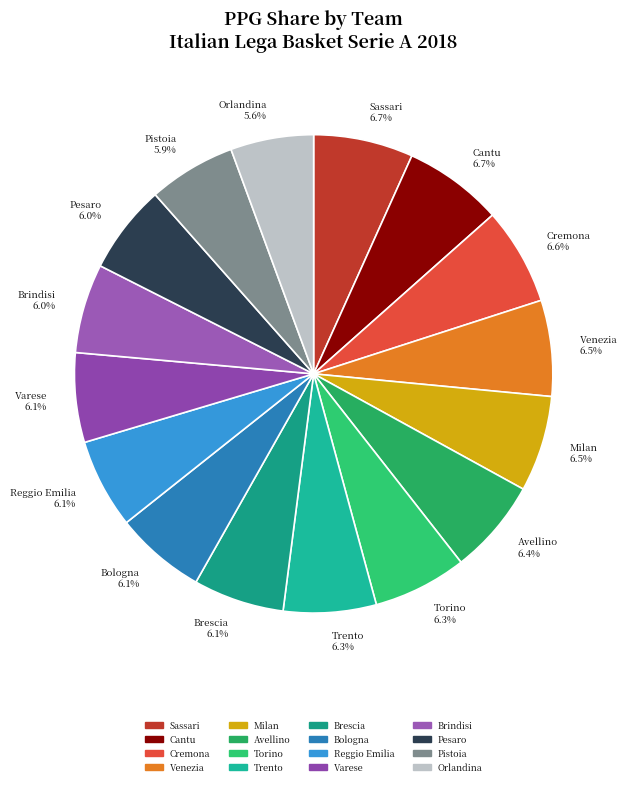

Combined, what portion of the pie is Brindisi 6.0% and Venezia 6.5%?

12.5%